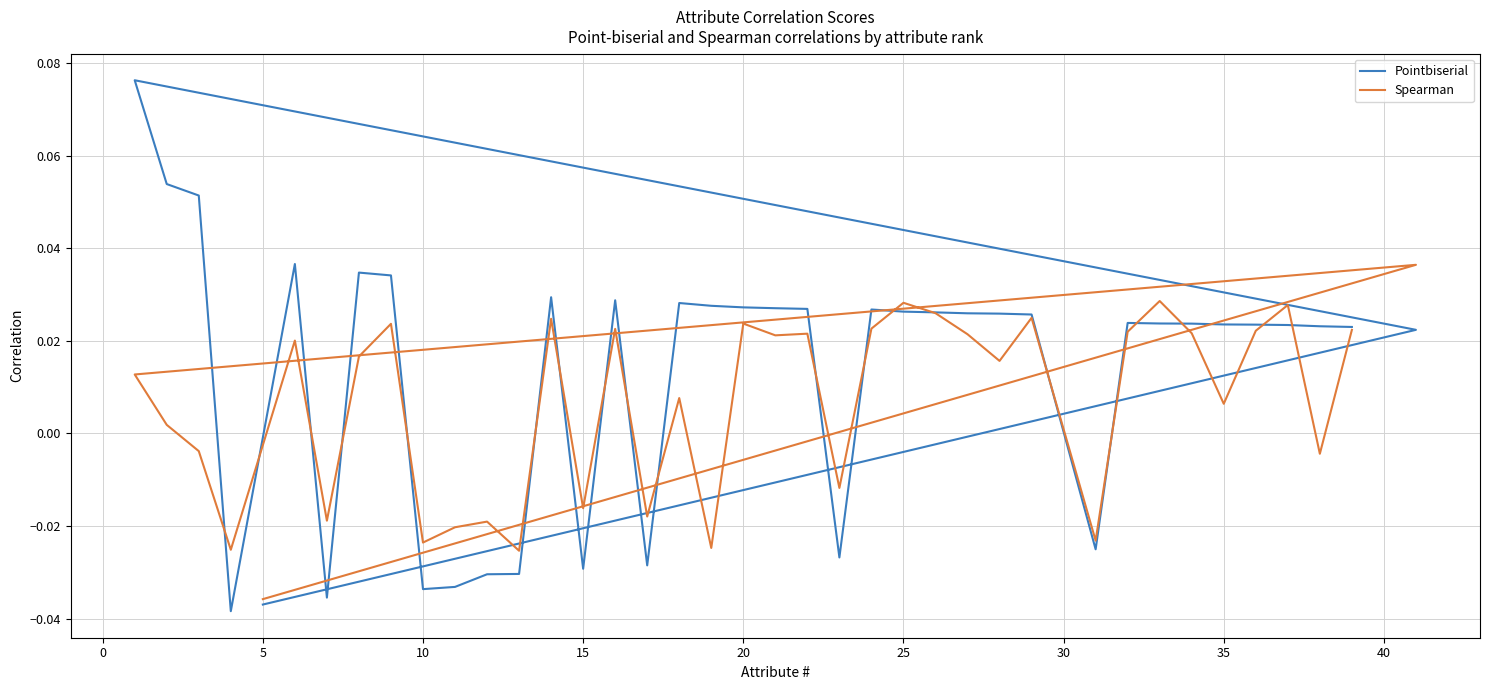

What are all the series names shown in the legend?

Pointbiserial, Spearman